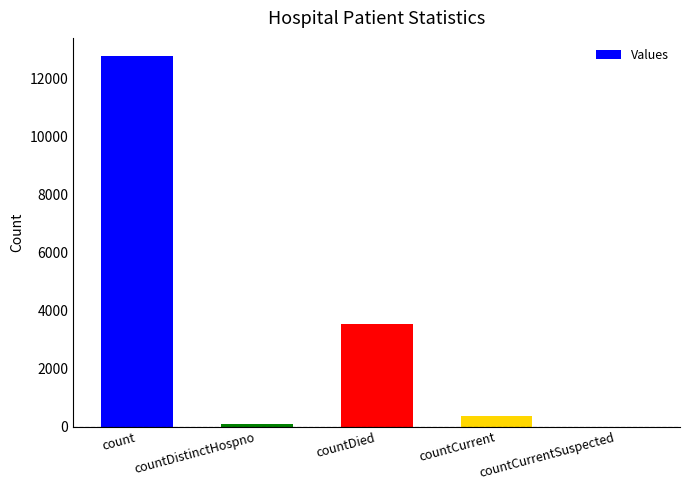

What value does the data have at count?

12746